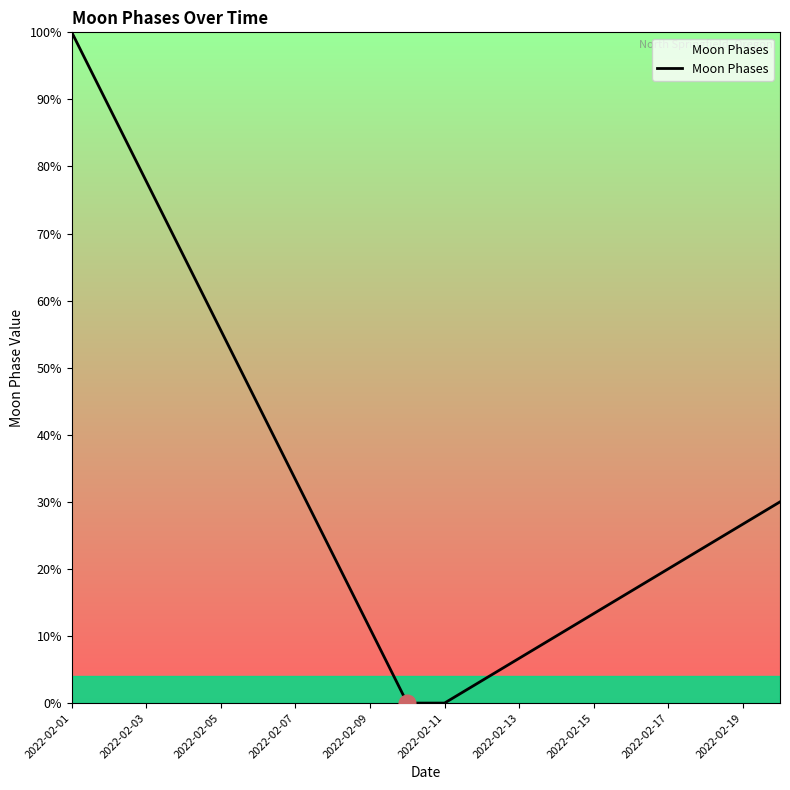

What is the greatest value displayed?

100.0